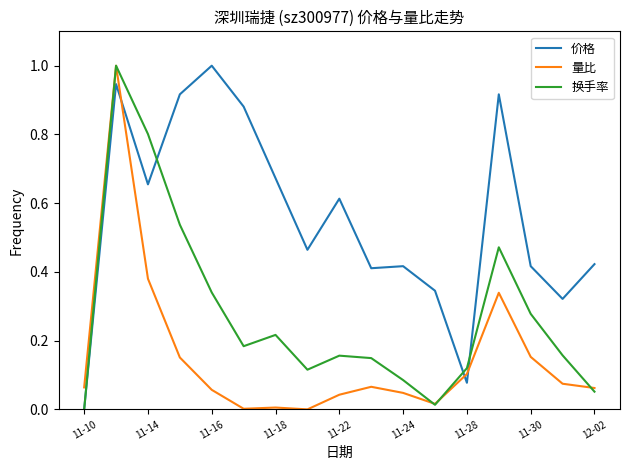

List the series in order of their overall mean, highest first.

价格, 换手率, 量比